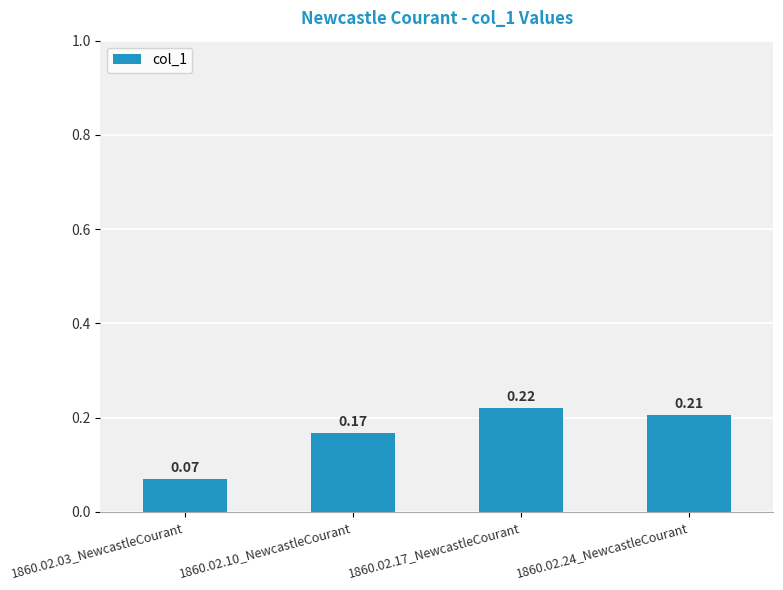

At which category does the chart reach its minimum across all series?

1860.02.03_NewcastleCourant